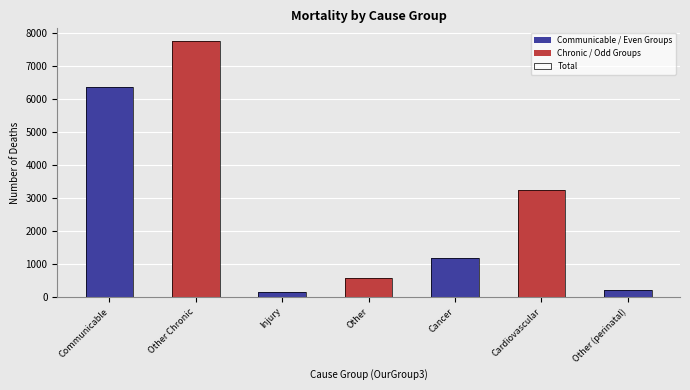

What is the maximum value for Chronic / Odd Groups?

7758